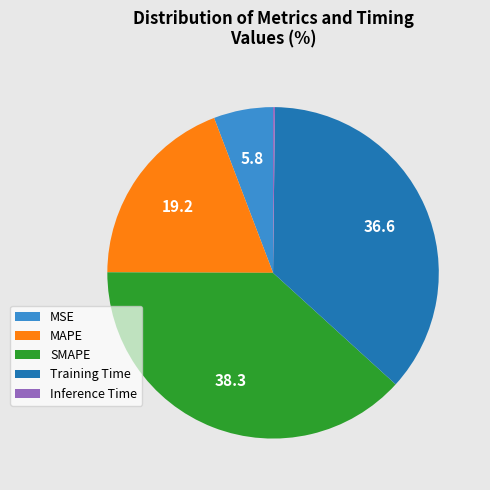

Approximately how many times larger is the value at Training Time compared to SMAPE?

1.0